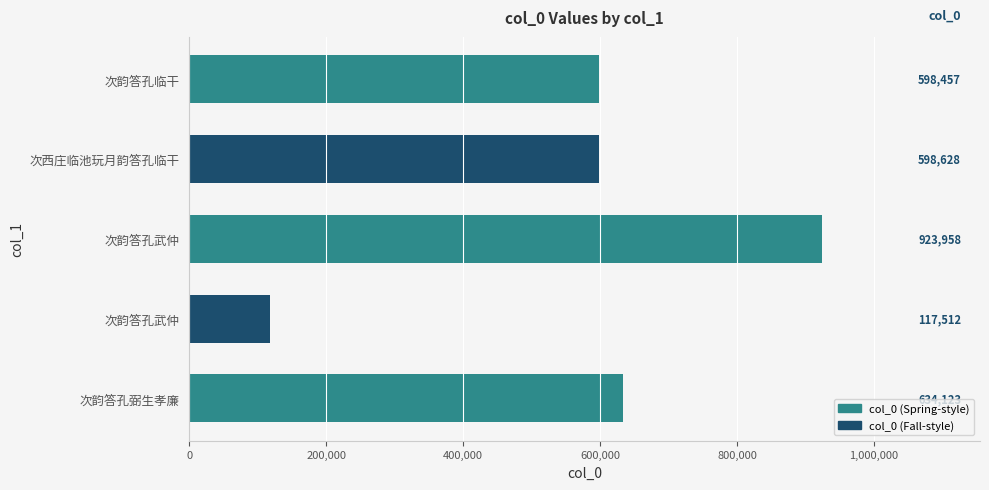

What is the average value?

574536